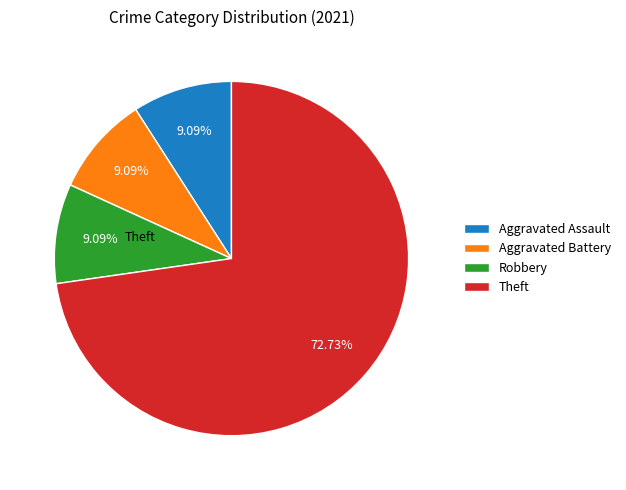

Approximately how many times larger is the value at Aggravated Battery compared to Robbery?

1.0